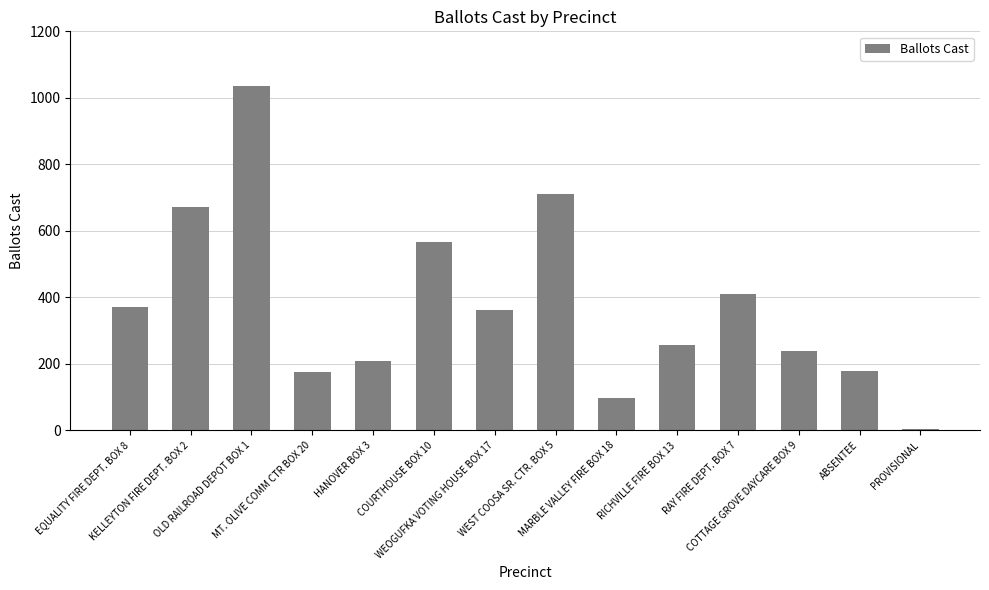

How many series are shown in this chart?

1